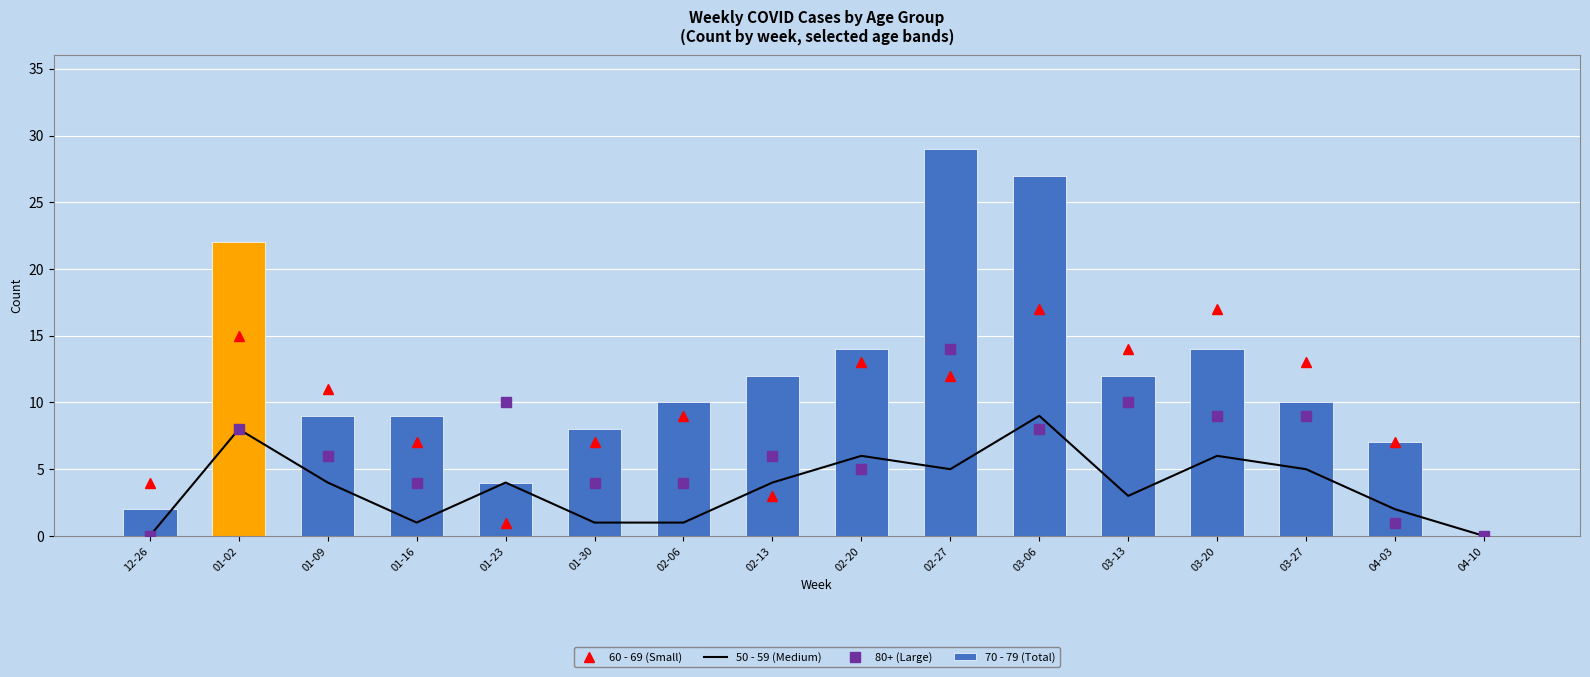

What is the value of the 50 - 59 (Medium) bar at the 8th from the left?

4